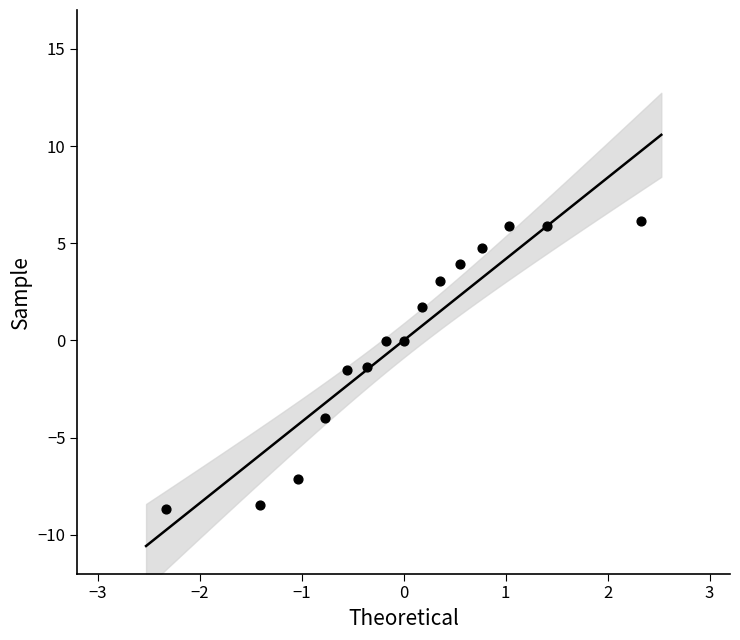

What is the range of X values (max minus min)?

4.7